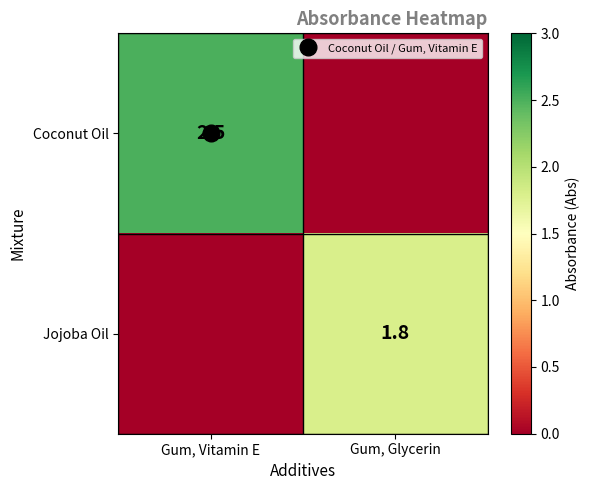

Which label corresponds to the largest value in the chart?

Gum, Vitamin E